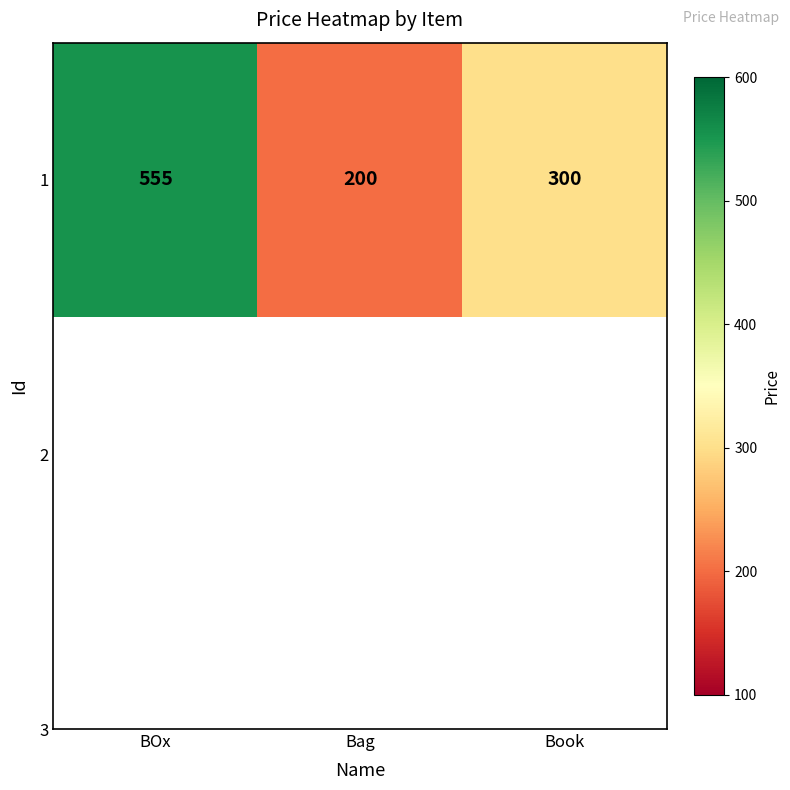

Between Bag and Book, which is larger?

Book